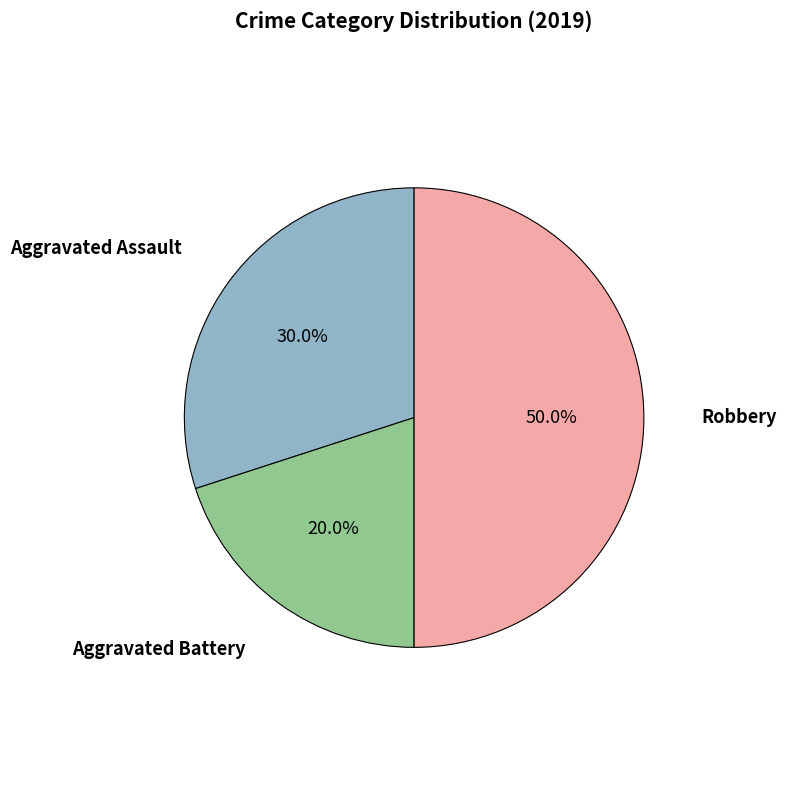

To the nearest percent, what portion does Aggravated Assault represent?

30%